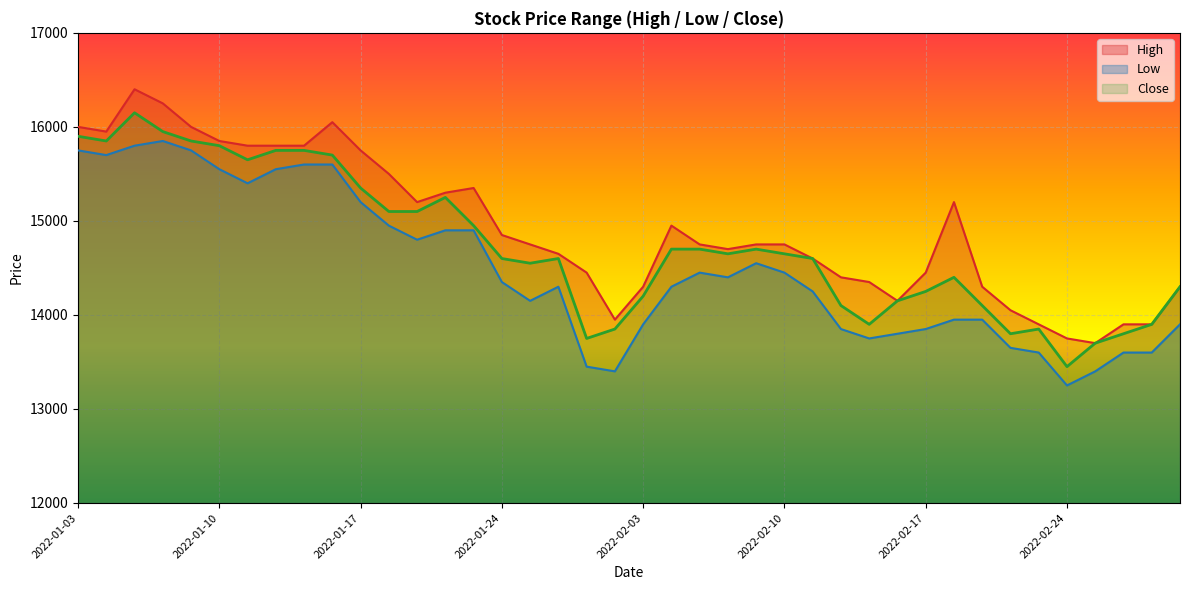

Where does the Low series first go above 14350?

2022-01-03